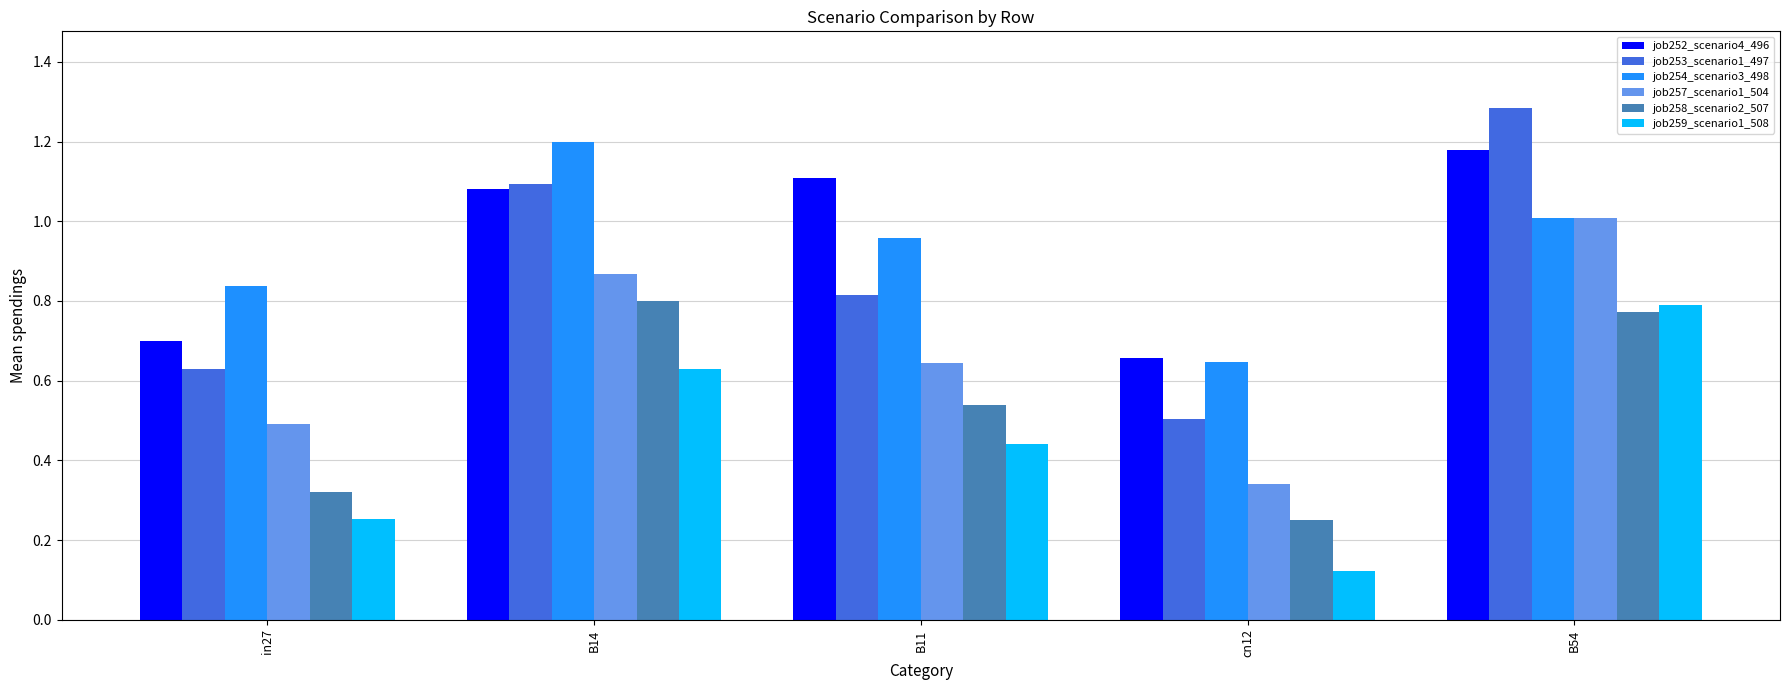

How many categories are shown in the chart?

5